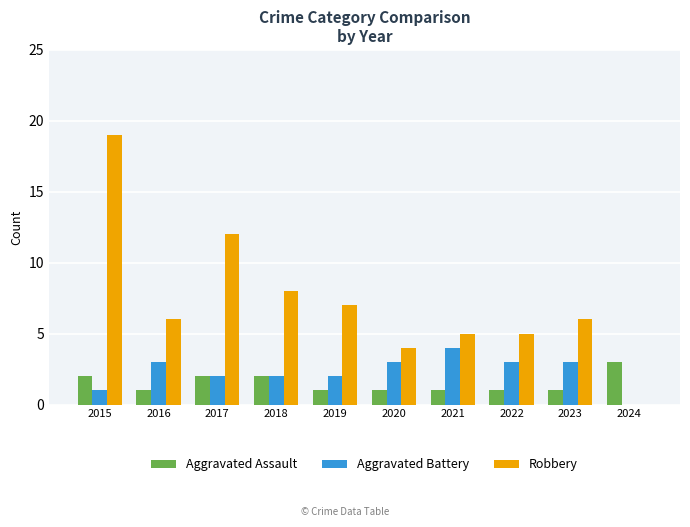

Which label corresponds to the largest value in the chart?

2015